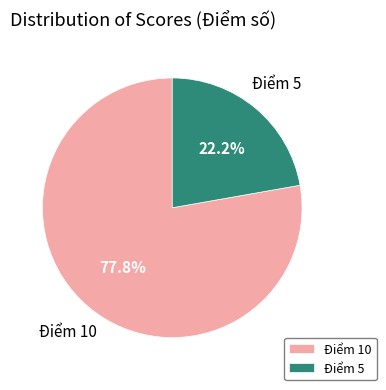

To the nearest percent, what is the difference between the largest and smallest slice percentages?

56%